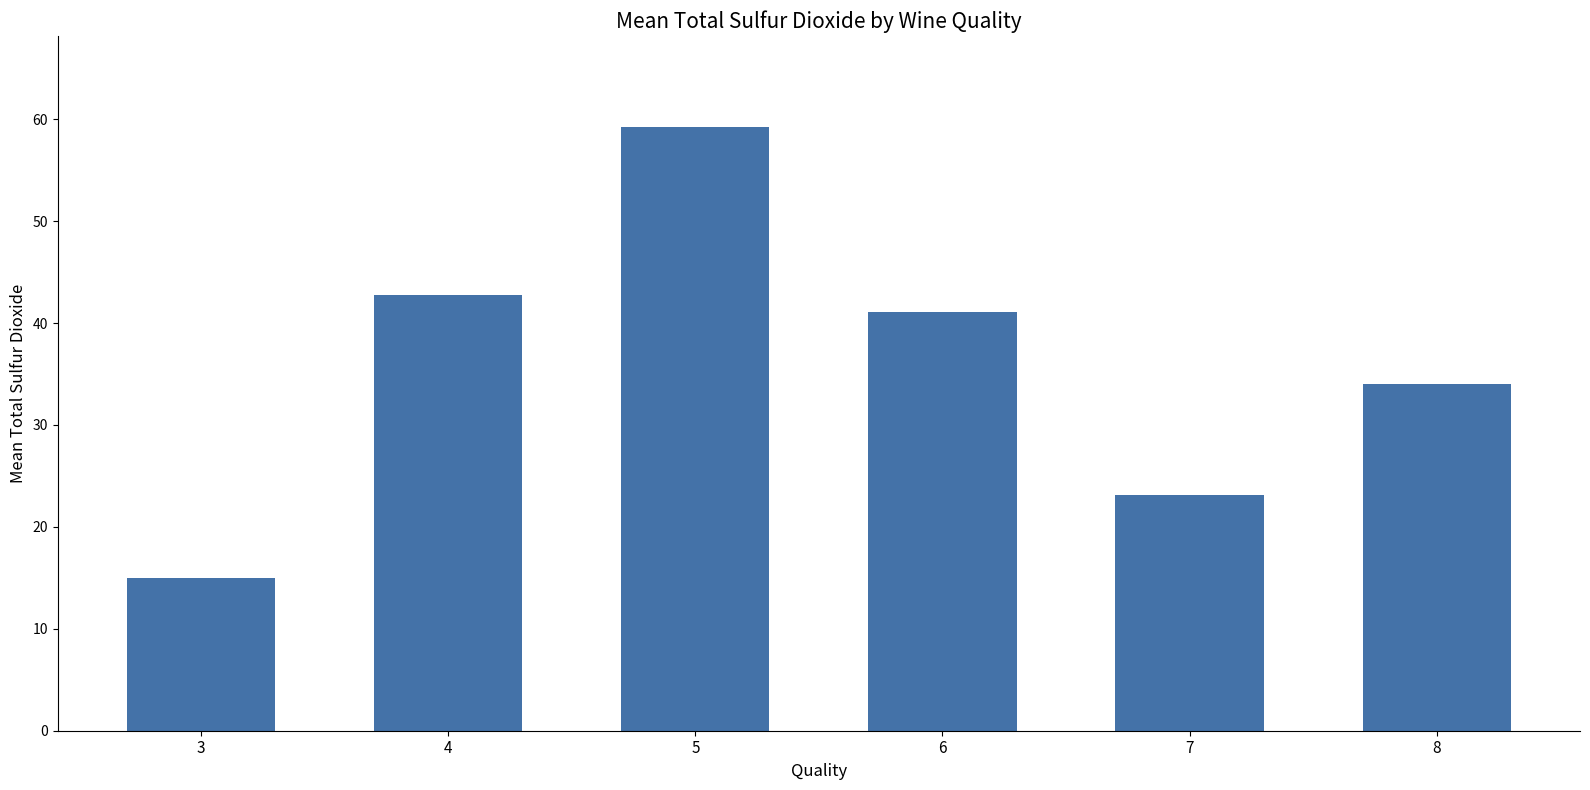

What is the greatest value displayed?

59.3